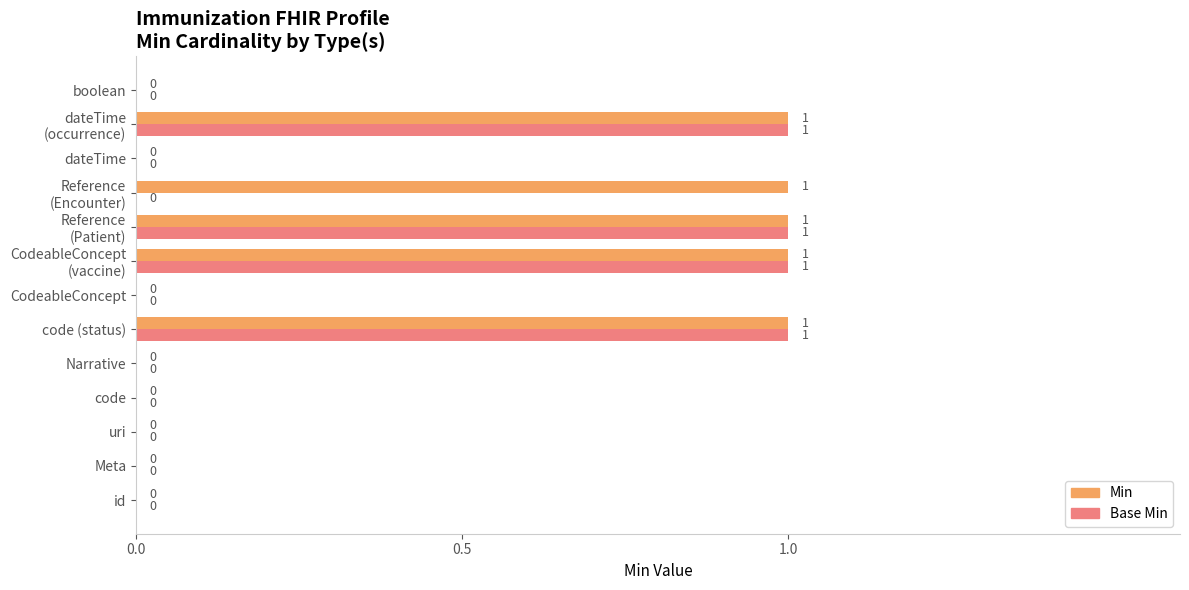

How many positive values does the Base Min series have?

4